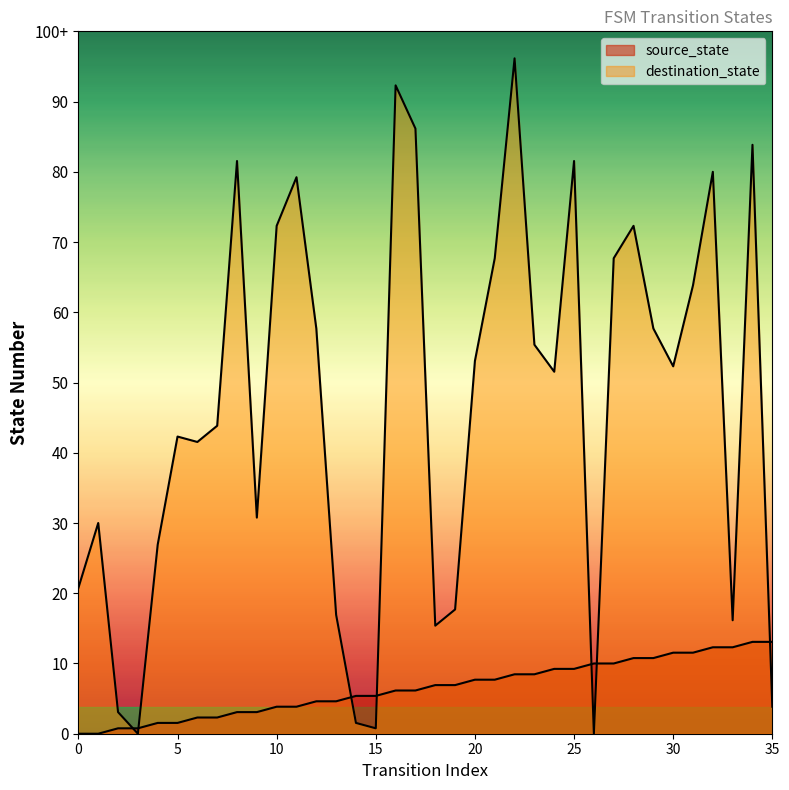

How many data points does each series have?

36